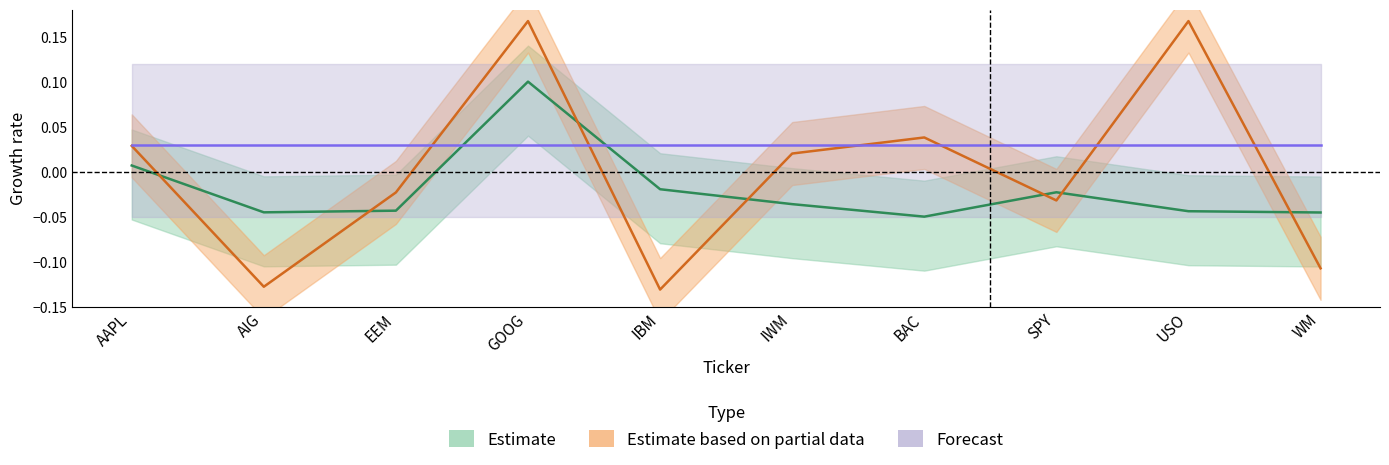

What is the spread (max minus min) of values at BAC?

0.1